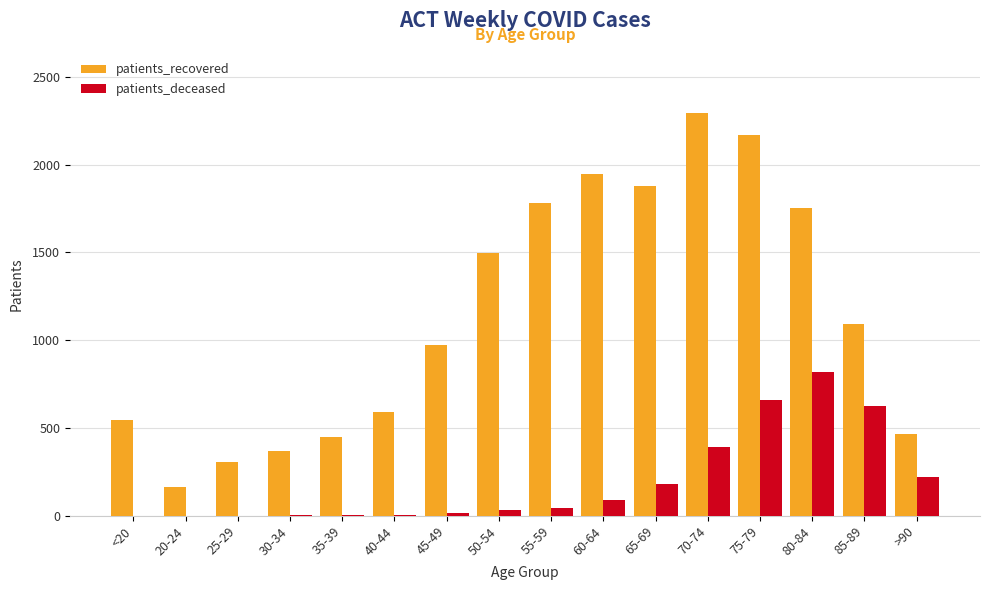

At which category is the sum across all series the highest?

75-79